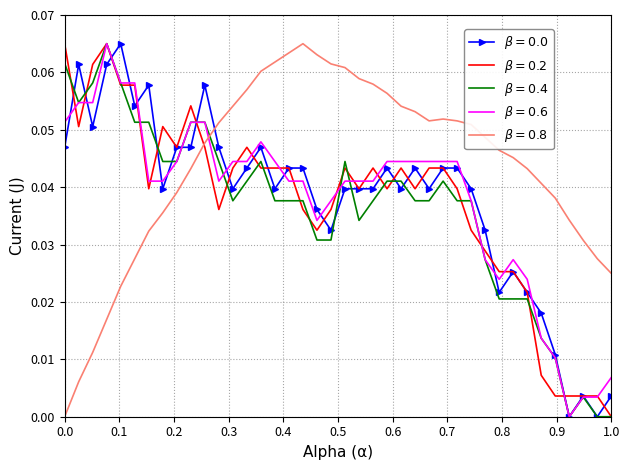

What is the maximum value shown in the chart?

0.1